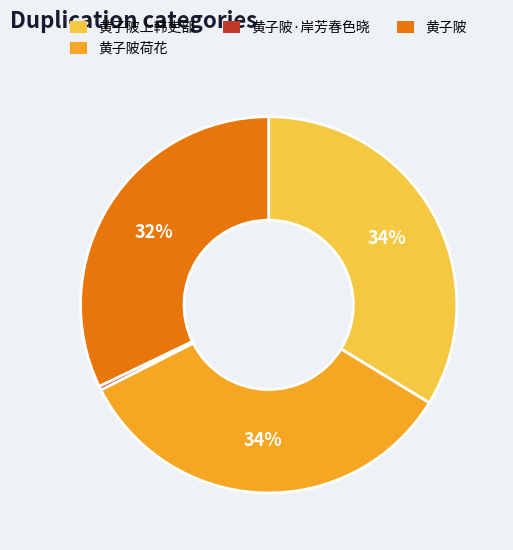

To the nearest percent, what percentage of the pie is 黄子陂?

32%